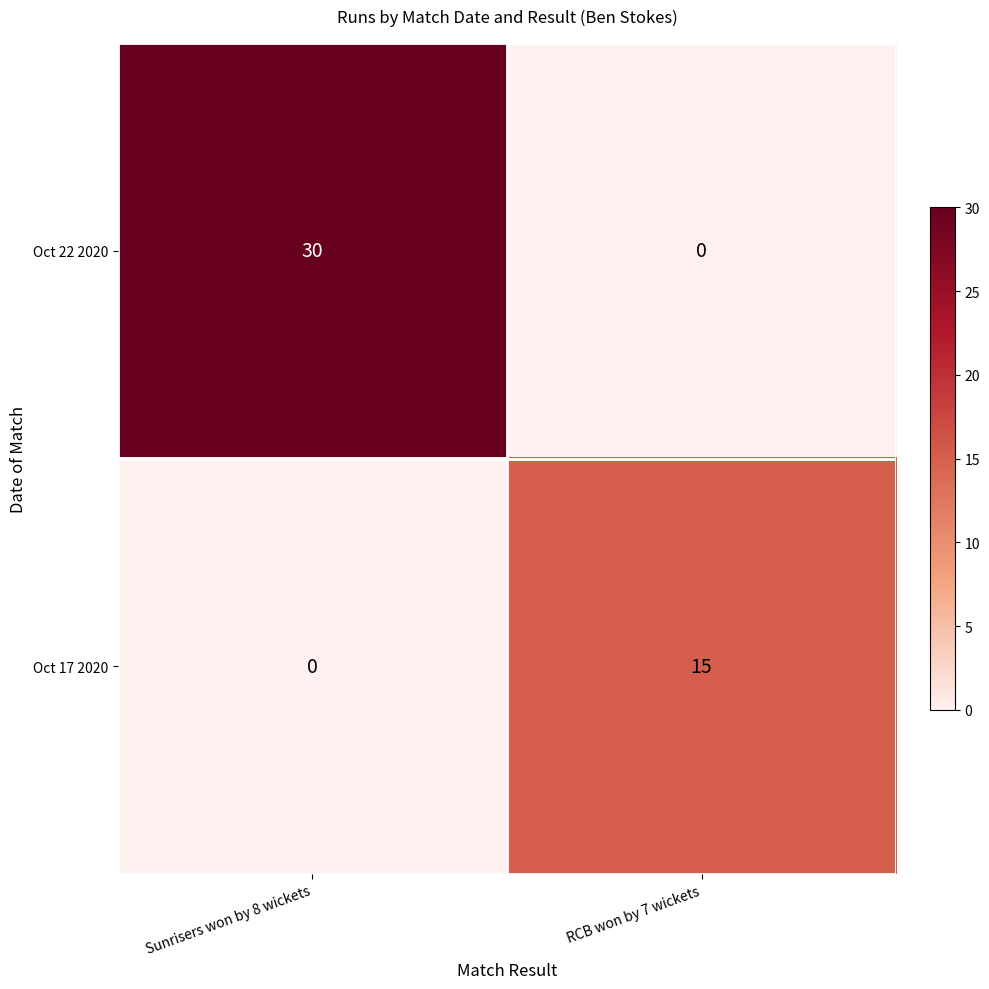

At how many categories does at least one series exceed 20?

1